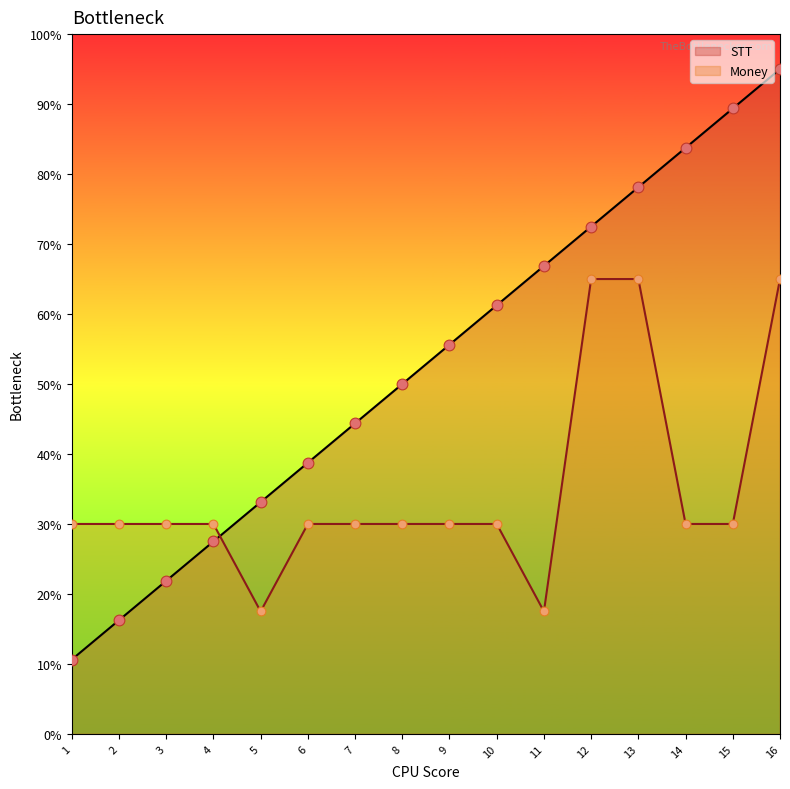

At which category is the sum across all series the highest?

16